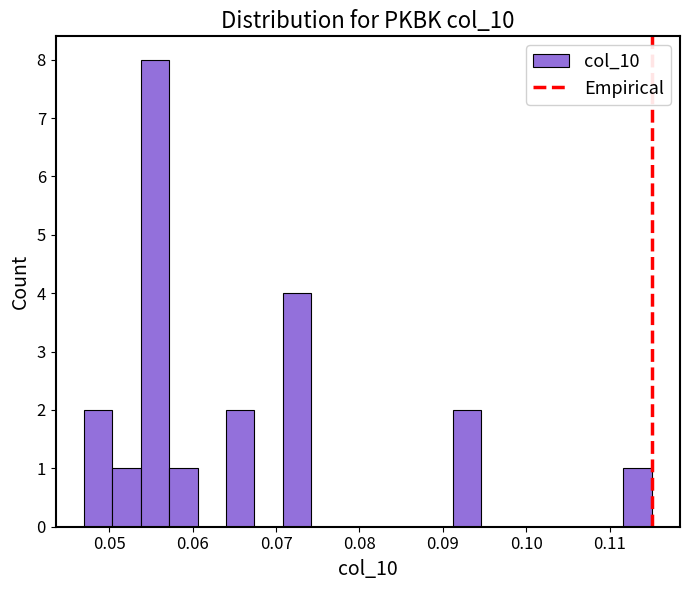

Read against the x-axis, roughly where is the centre of the tallest bar?

0.056